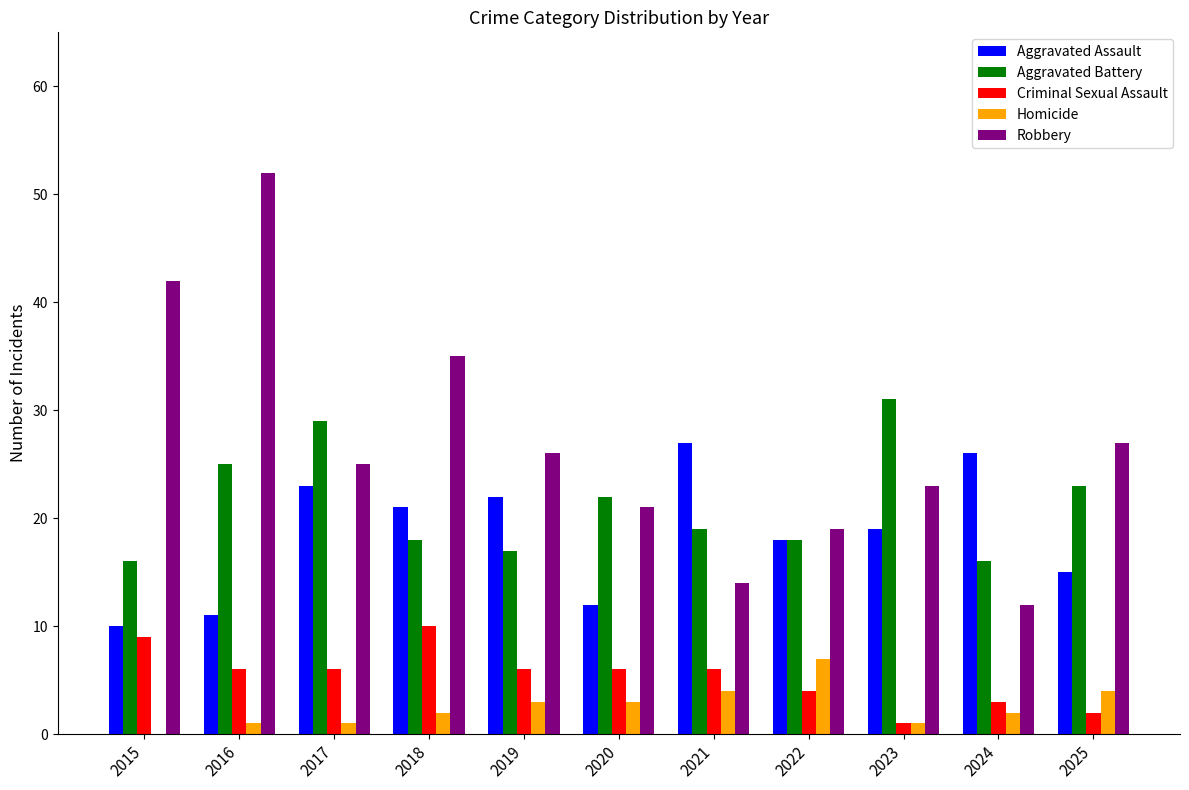

Reading right to left, transcribe all the data shown in this chart.

Aggravated Assault: 15	26	19	18	27	12	22	21	23	11	10
Aggravated Battery: 23	16	31	18	19	22	17	18	29	25	16
Criminal Sexual Assault: 2	3	1	4	6	6	6	10	6	6	9
Homicide: 4	2	1	7	4	3	3	2	1	1	0
Robbery: 27	12	23	19	14	21	26	35	25	52	42